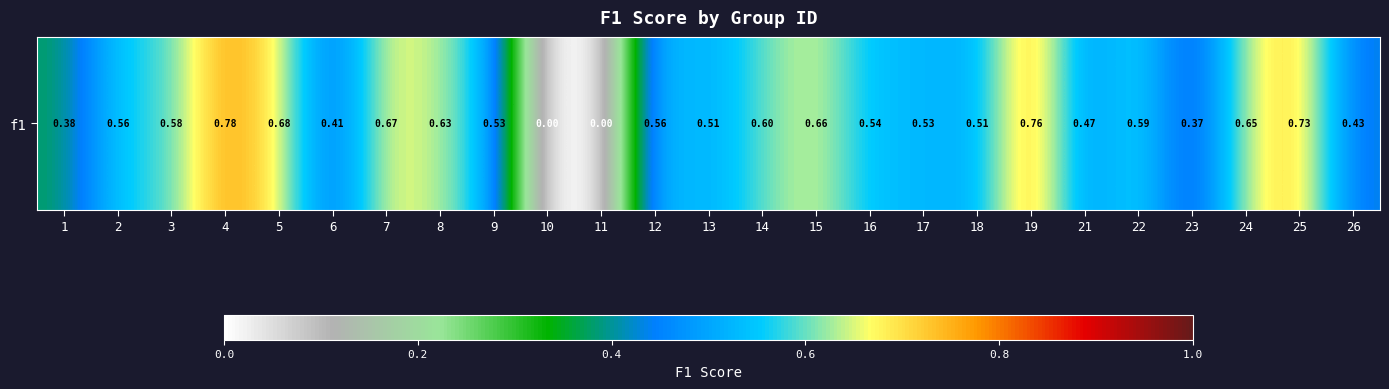

List the labels in order of value, smallest first.

10, 11, 23, 1, 6, 26, 21, 13, 18, 9, 17, 16, 12, 2, 3, 22, 14, 8, 24, 15, 7, 5, 25, 19, 4